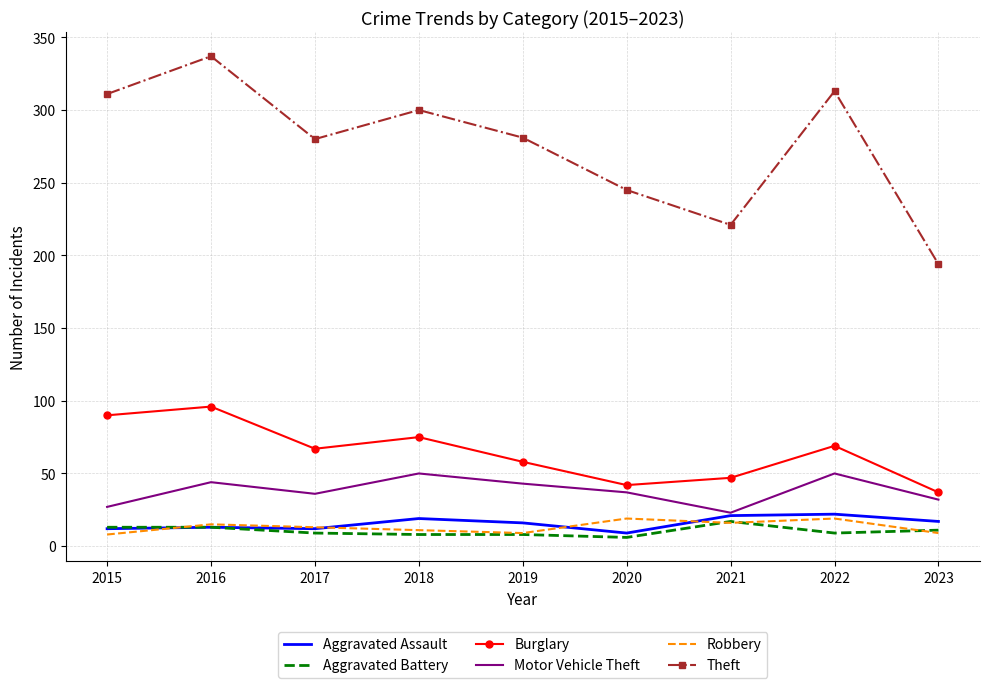

True or false: Theft and Aggravated Assault intersect in this chart.

False